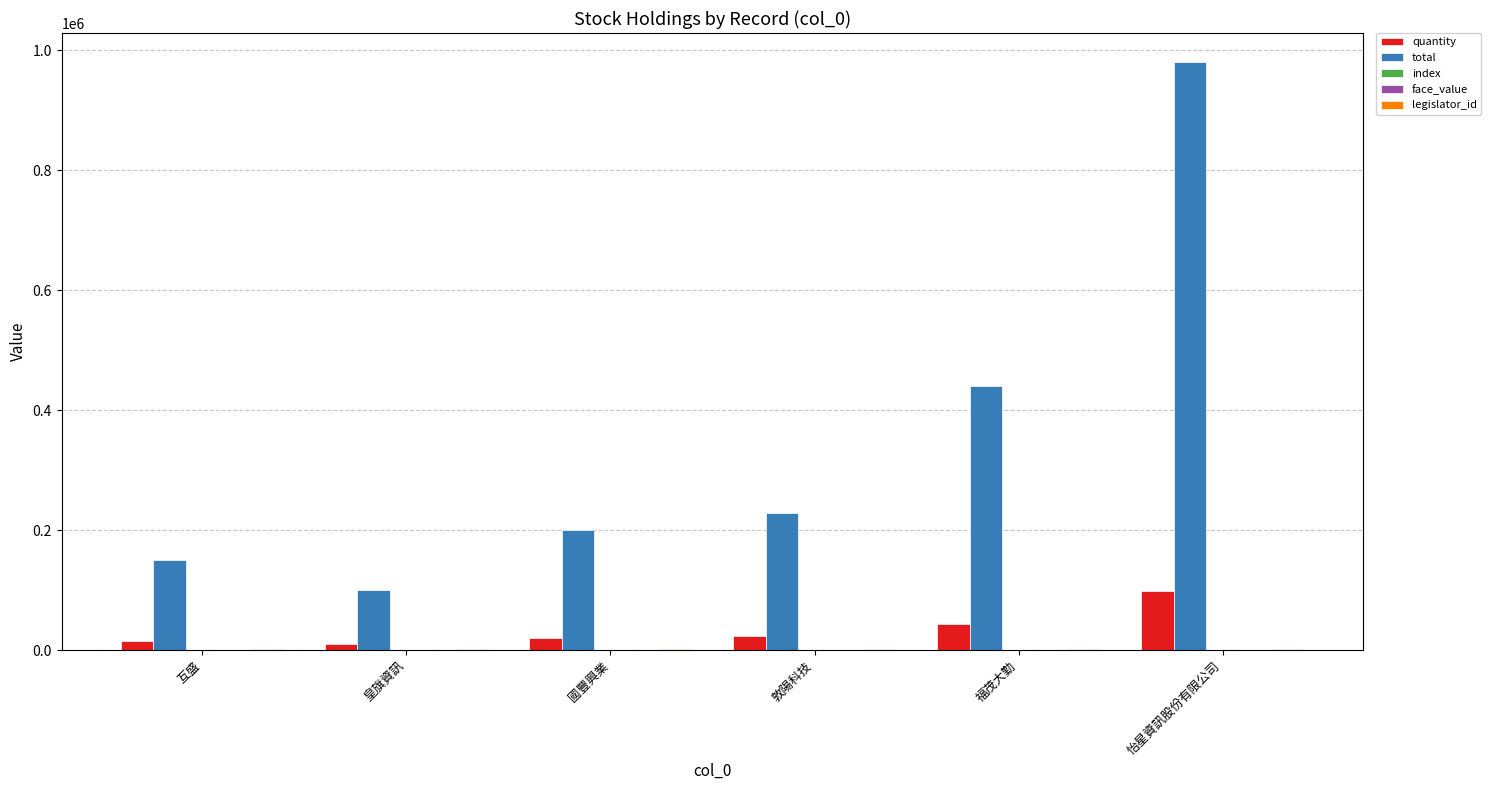

Does the chart contain stacked bars?

No